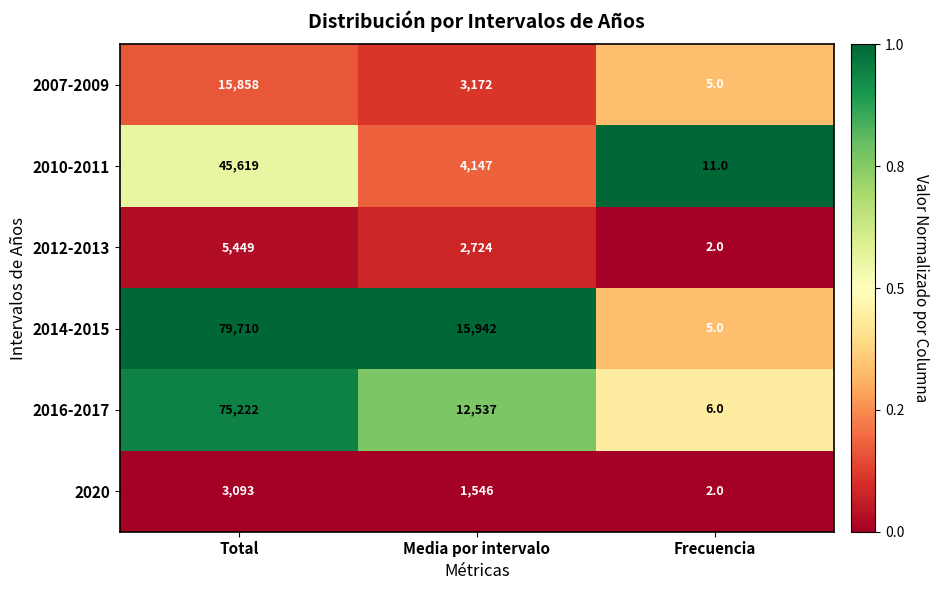

What is the total value across all series at Total?

224951